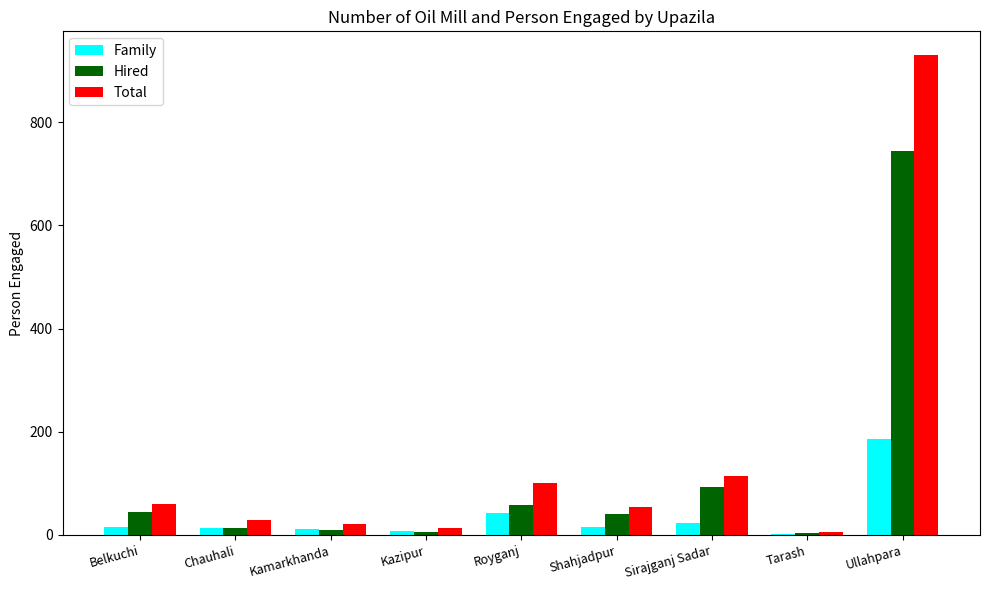

What is the sum of all Family values?

318